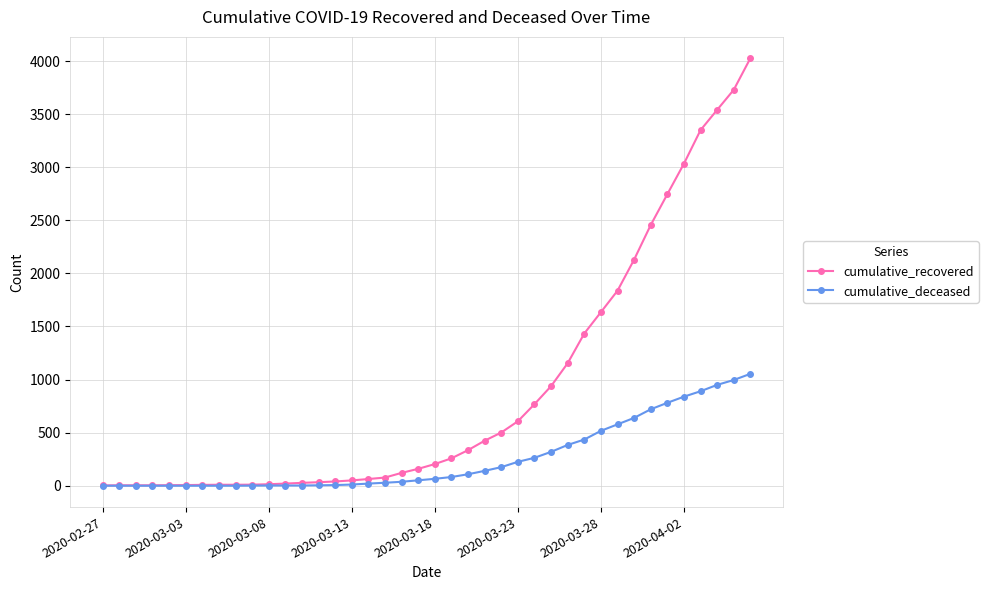

How many series are shown in this chart?

2